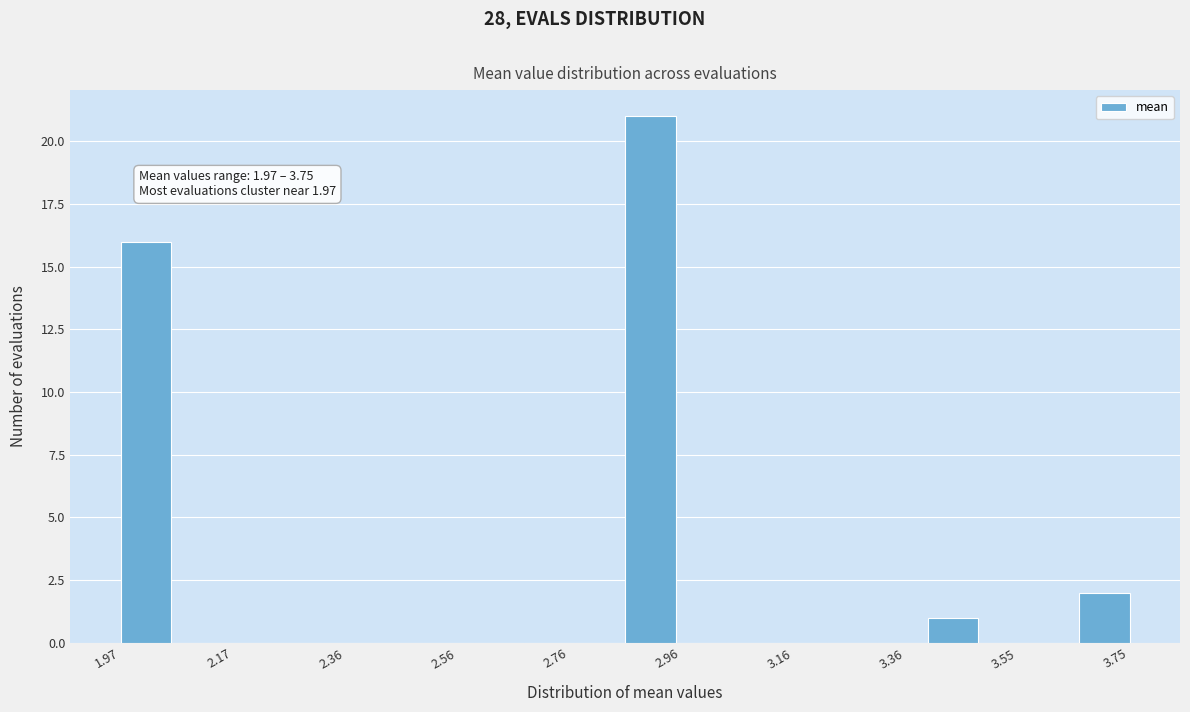

Which range on the x-axis has the tallest bar?

2.86 to 2.94